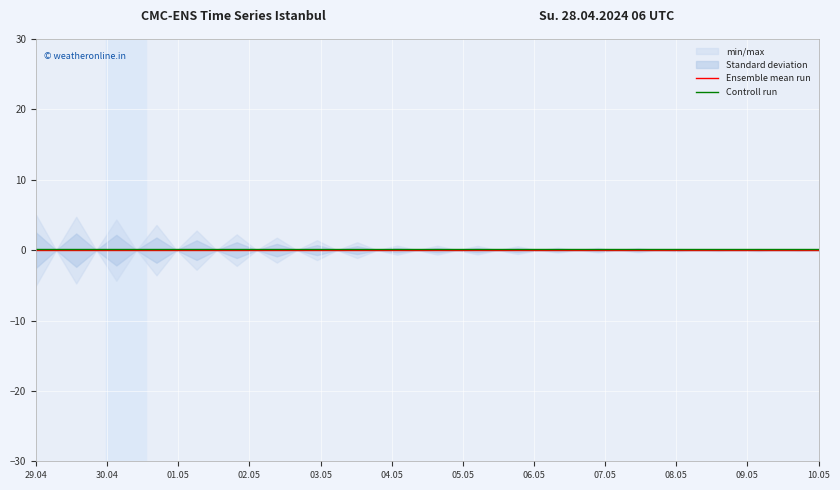

True or false: Ensemble mean run and Controll run intersect in this chart.

False